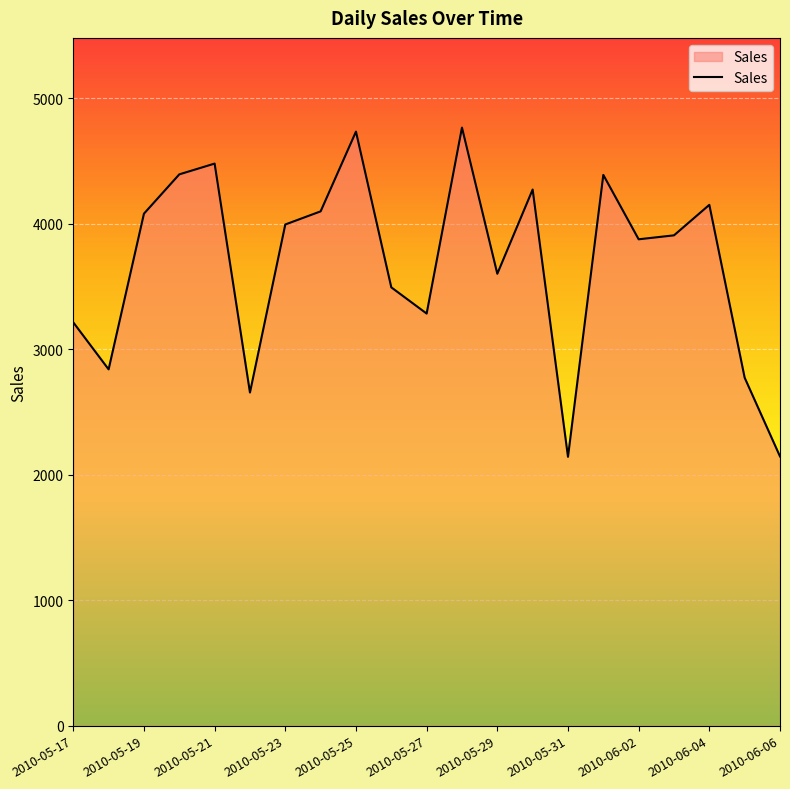

What is the minimum value shown in the chart?

2142.7